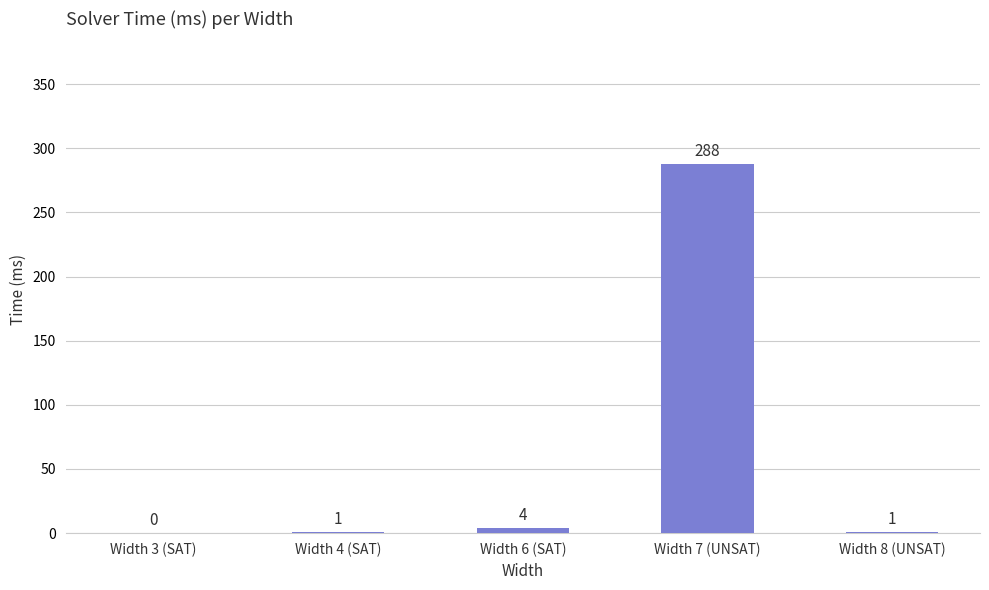

The value at Width 3 (SAT) is 171. True or false?

False